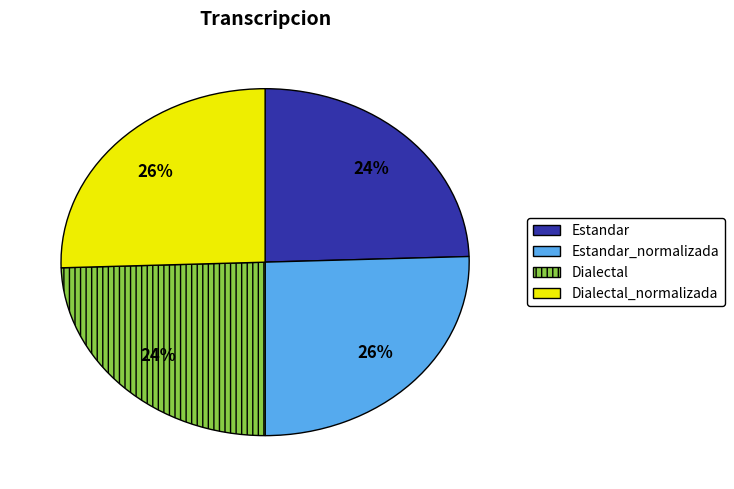

To the nearest percent, what is the average slice percentage?

25%